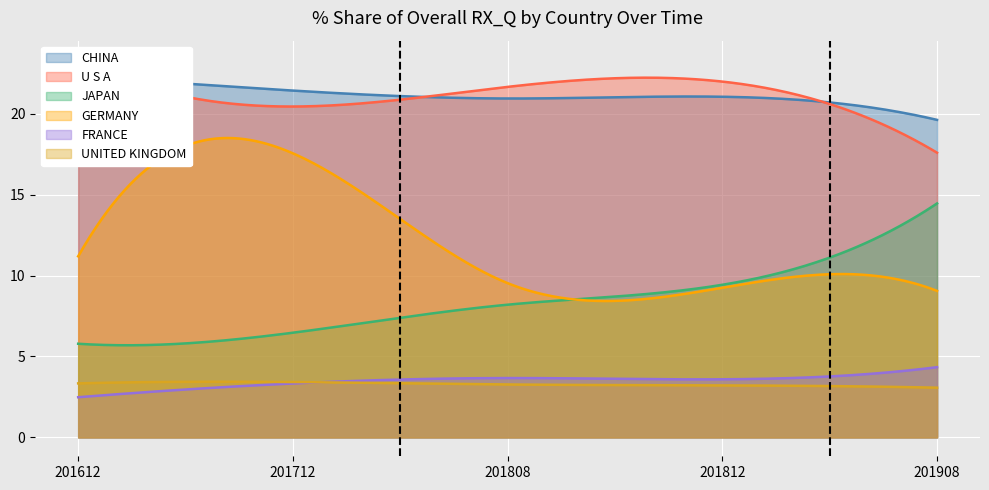

Which series changed the most between 201712 and 201908?

GERMANY